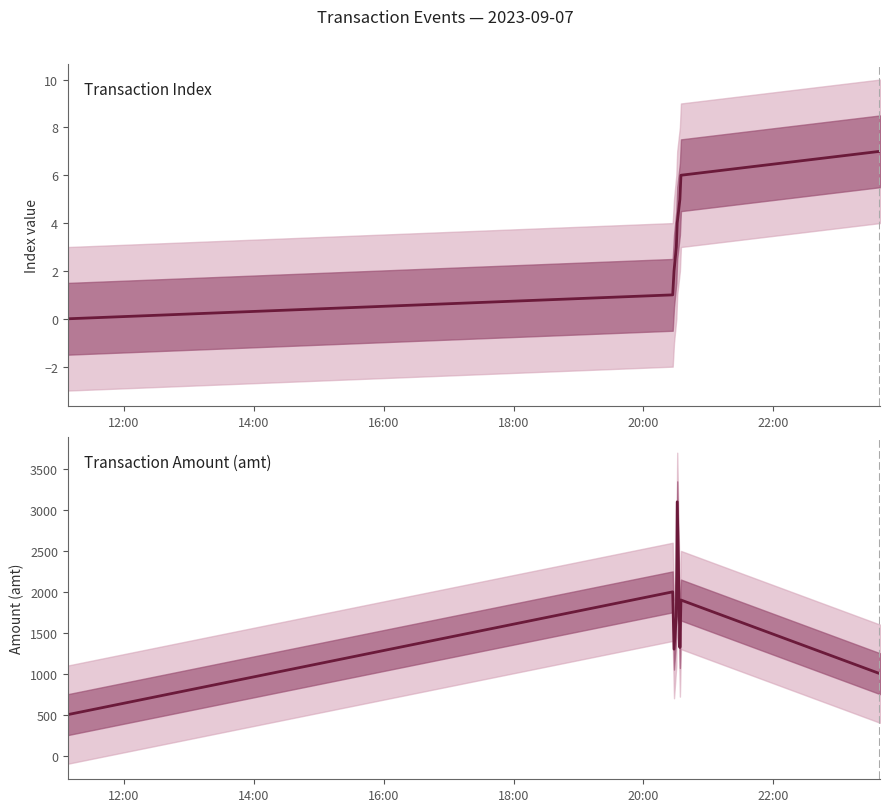

What is the maximum value shown in the chart?

3100